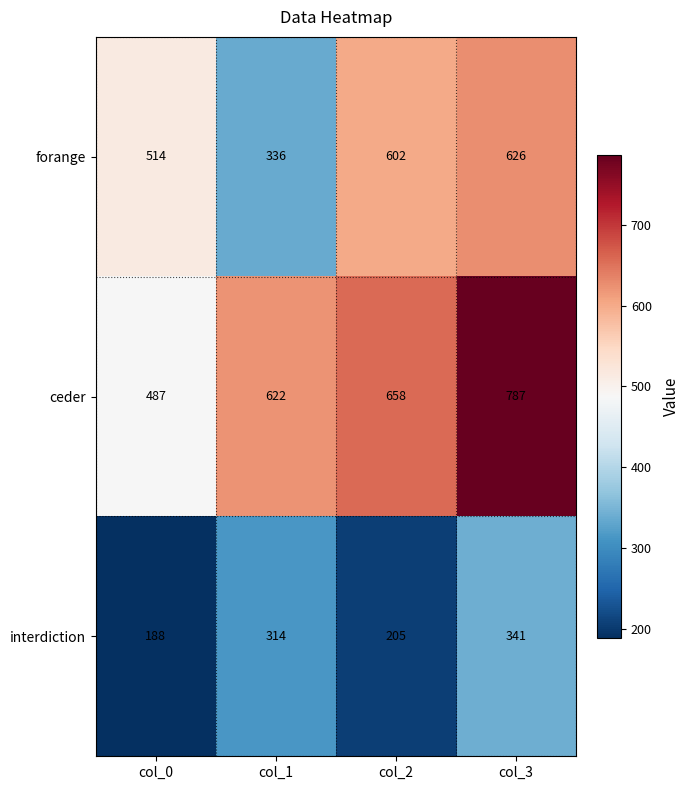

List the series in order of their overall mean, highest first.

ceder, forange, interdiction